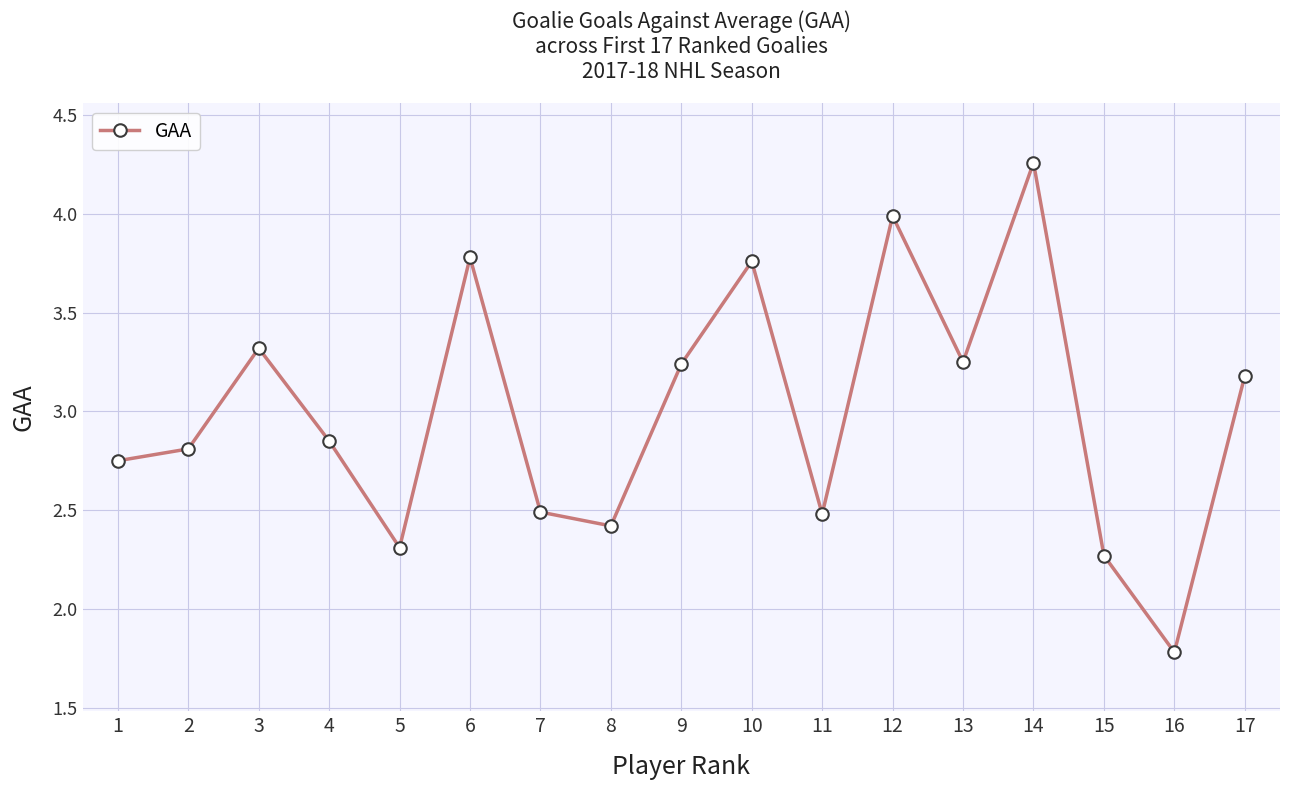

The chart shows a value of 2.4 at 8. True or false?

True